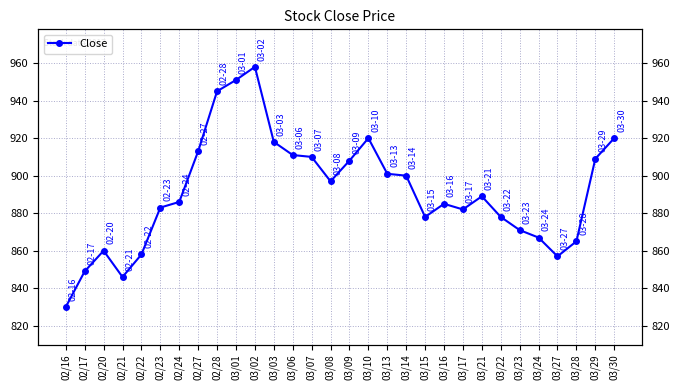

Which category has the lowest value across all series?

02/16